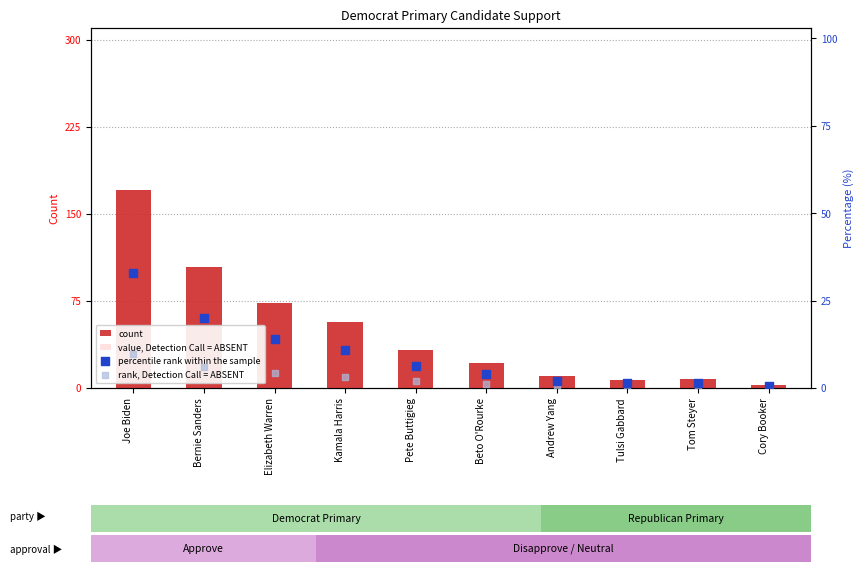

Is the value of value, Detection Call = ABSENT at Bernie Sanders greater than the value of percentile rank within the sample at Elizabeth Warren?

Yes